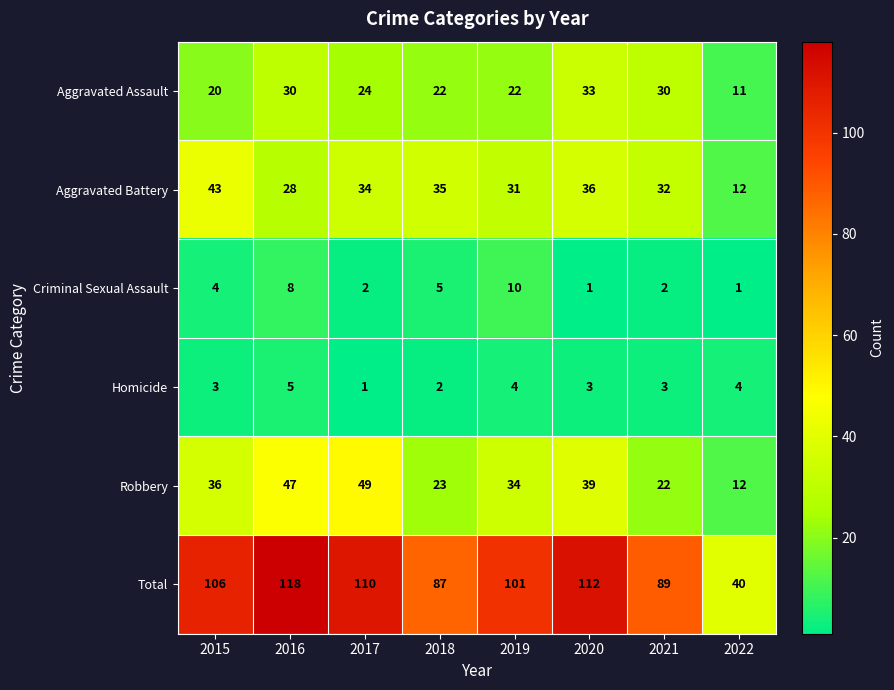

Where is Total nearest to the value 79?

2018